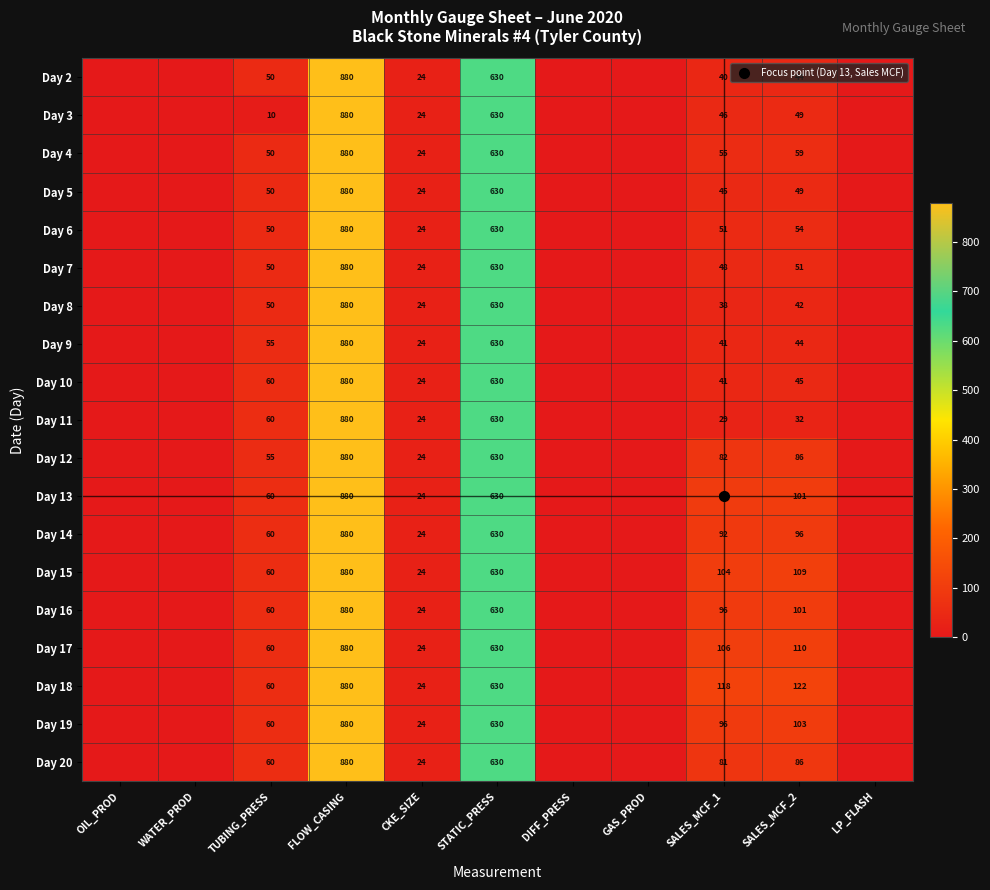

How many data points in Day 14 are above 24?

5